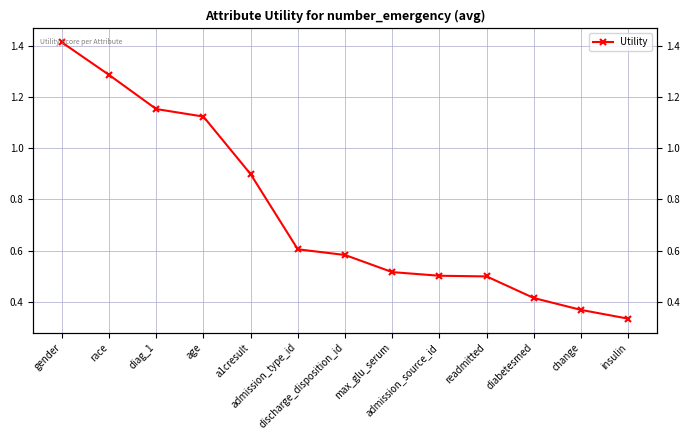

What is the label of the 3rd point from the right?

diabetesmed